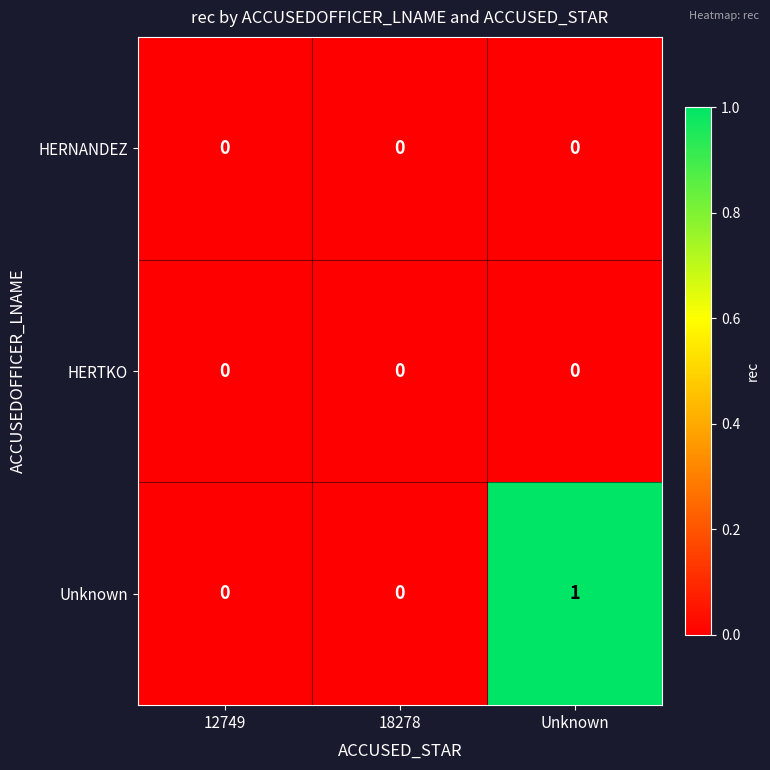

At which category does the chart reach its peak across all series?

Unknown